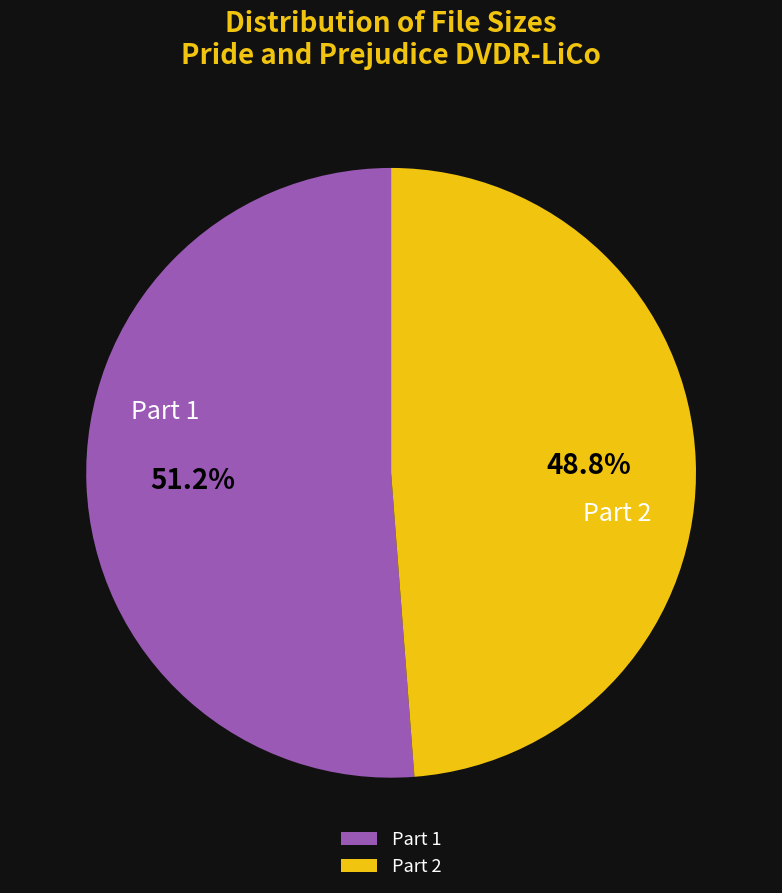

What is the ratio of the value at Part 2 to the value at Part 1?

1.0